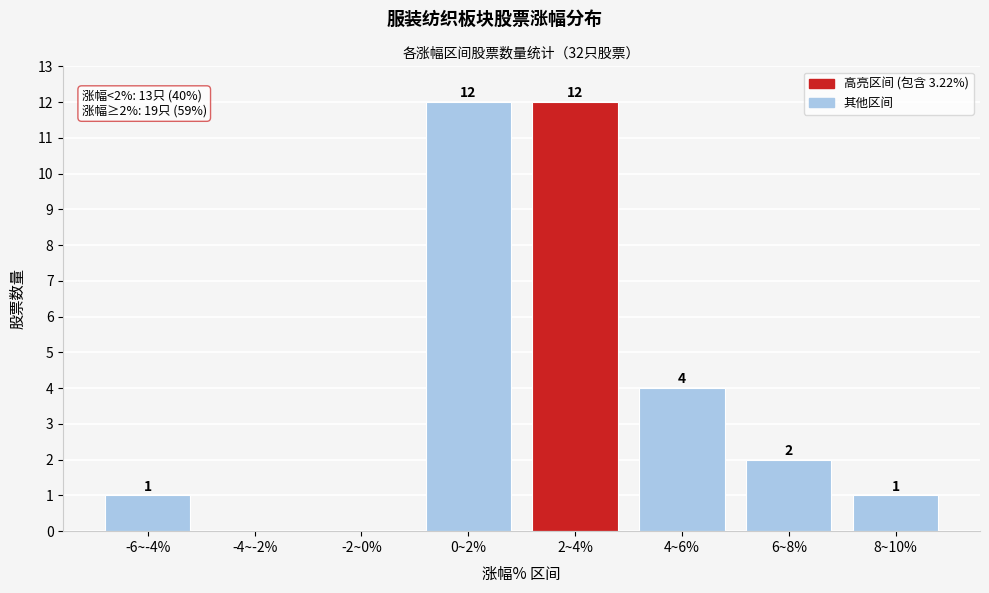

Reading left to right, transcribe all the data shown in this chart.

-6~-4%=1	-4~-2%=0	-2~0%=0	0~2%=12	2~4%=12	4~6%=4	6~8%=2	8~10%=1